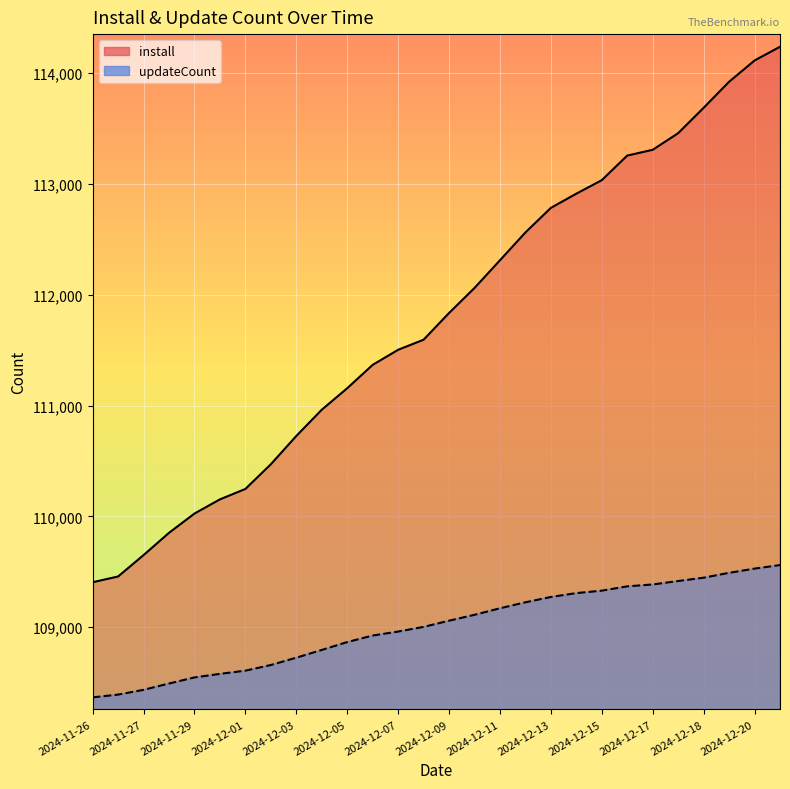

What is the minimum value shown in the chart?

108366